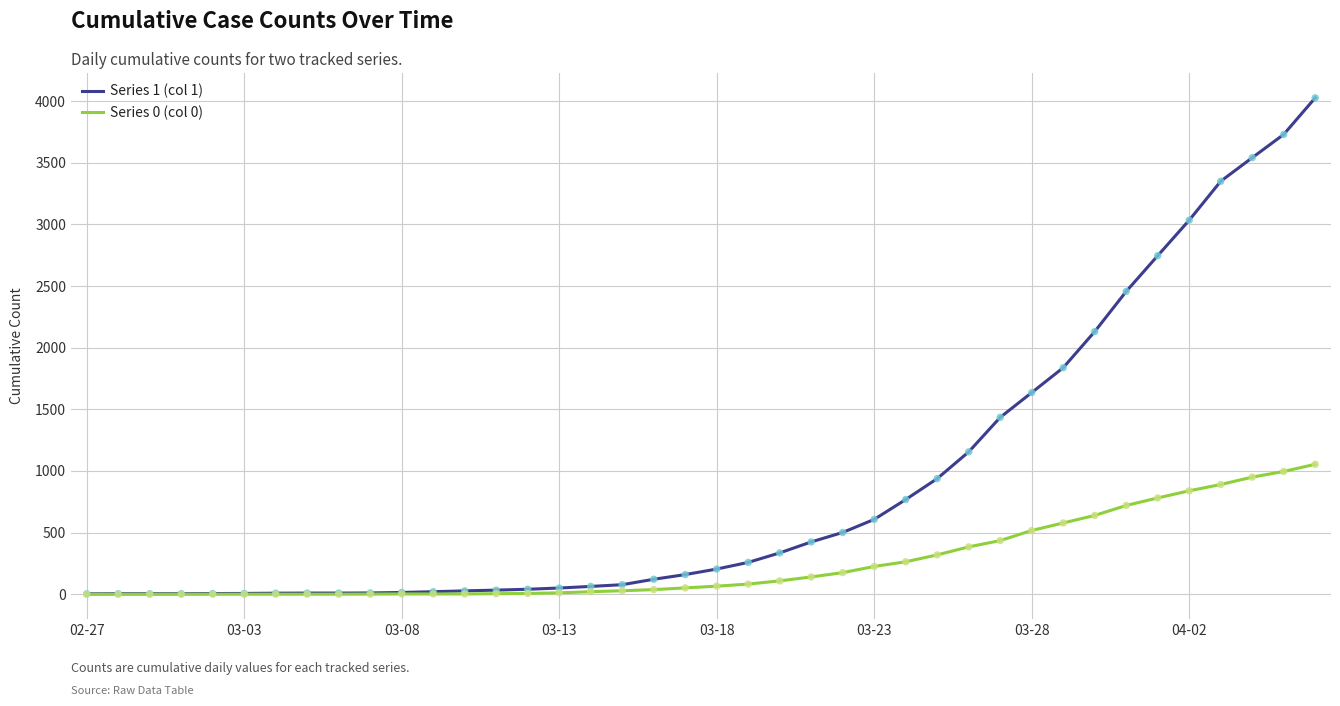

Which series has the widest spread of values?

Series 1 (col 1)